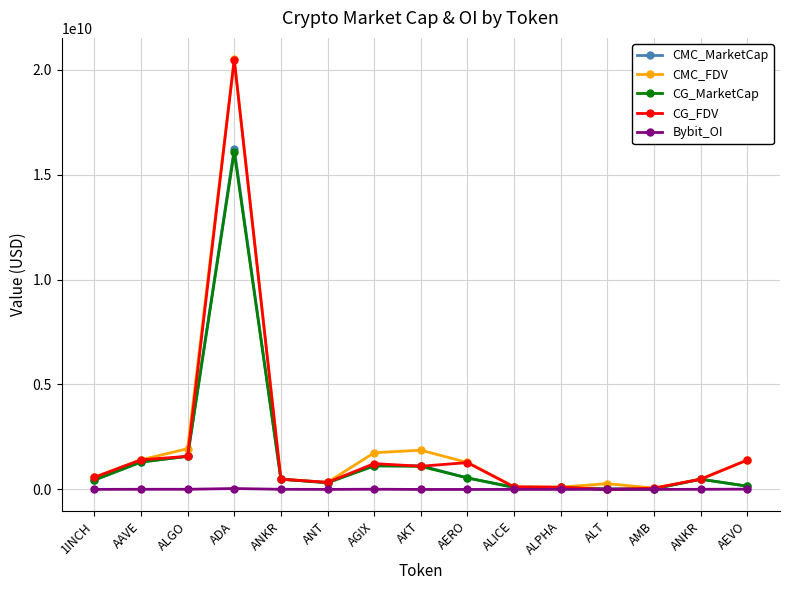

Reading left to right, list all the values displayed in this chart.

CMC_MarketCap: 445518317.0	1306909272.4	1580219231.0	16231034456.4	488419655.8	337993021.6	1121662527.2	1134210841.6	548846531.4	82132689.7	95619140.1	43885097.5	29357862.2	488419655.8	154473243.2
CMC_FDV: 576986231.2	1411714507.2	1940041541.8	20486619340.5	488419655.8	337993021.6	1749627498.1	1869890848.2	1284076644.8	120937503.8	109907057.6	276006914.8	62602208.3	488419655.8	1404302211.2
CG_MarketCap: 445598090.0	1305452446.0	1577469109.0	16076911825.0	488391579.0	313281671.0	1125452857.0	1099056859.0	546563076.0	108839382.0	95540666.0	0.0	27386746.0	488391579.0	154302593.0
CG_FDV: 577089545.0	1410140853.0	1577469109.0	20477599808.0	488391579.0	337852837.0	1230454516.0	1106503592.0	1278734507.0	120932647.0	109816857.0	0.0	62735138.0	488391579.0	1402750848.0
Bybit_OI: 3694095.0	8184646.0	7728739.0	43698291.0	7300290.0	2580773.0	10592818.0	0.0	0.0	1354229.0	1219109.0	5739925.0	603512.0	7300290.0	13876690.0